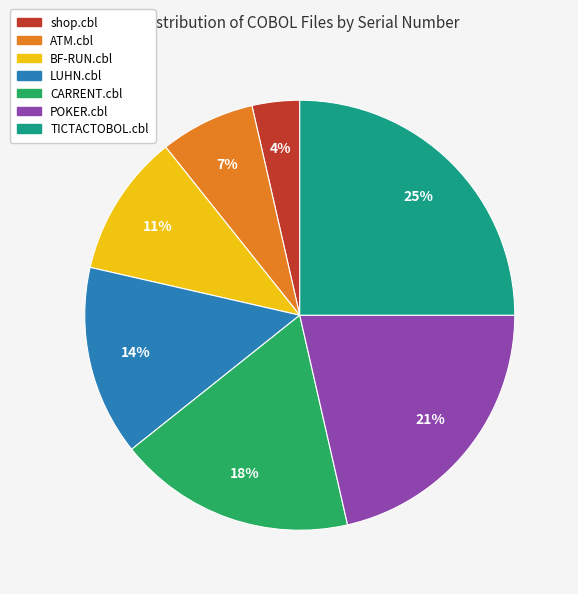

Which category has the smallest portion of the pie?

shop.cbl